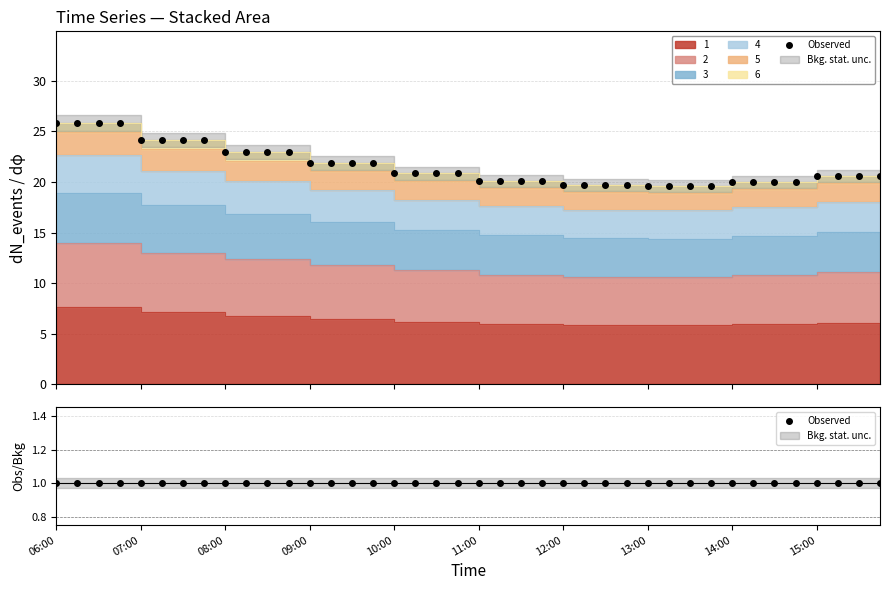

The value of 1 at 13:45 is 8.3. True or false?

False